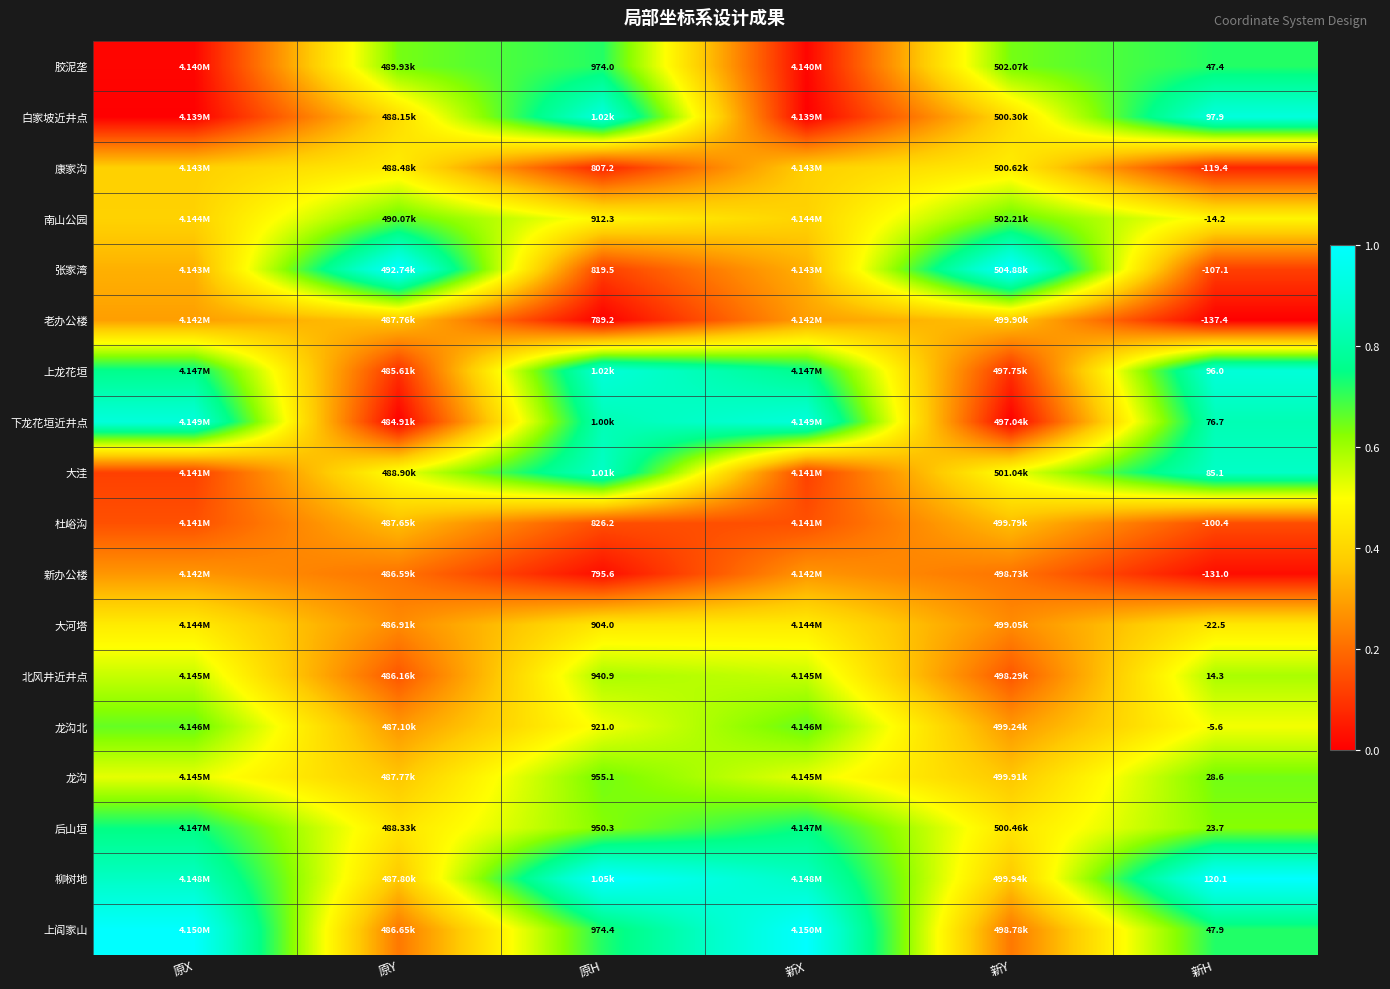

What is the maximum value shown in the chart?

1.0